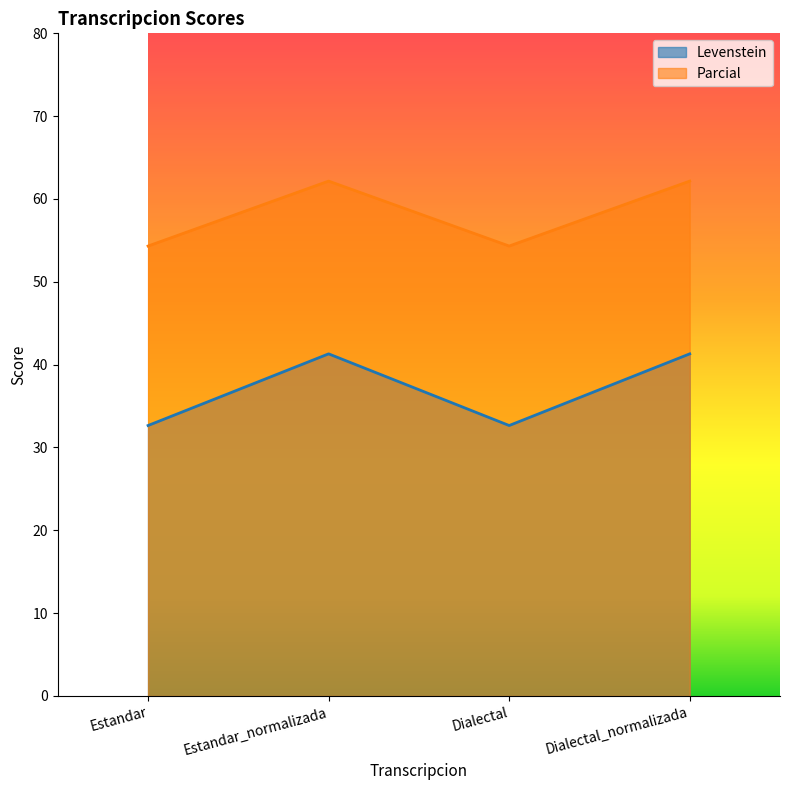

True or false: Levenstein and Parcial cross at least once.

False